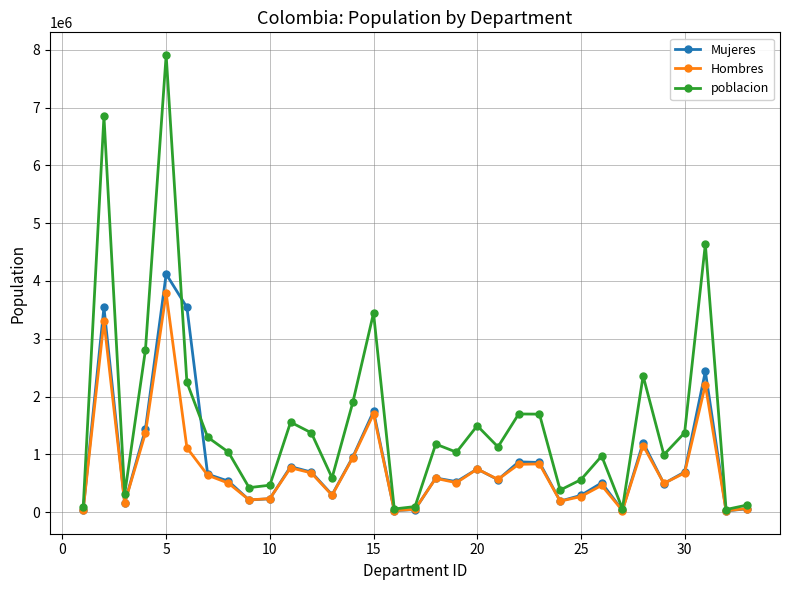

Which series has the largest total across all categories?

poblacion